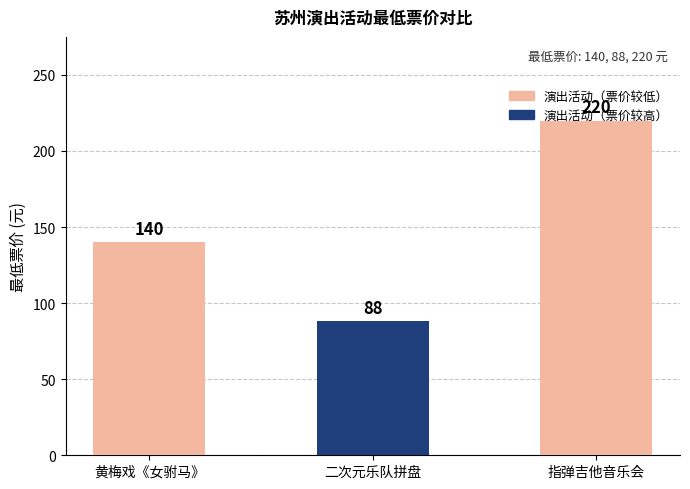

Between 二次元乐队拼盘 and 黄梅戏《女驸马》, which is larger?

黄梅戏《女驸马》